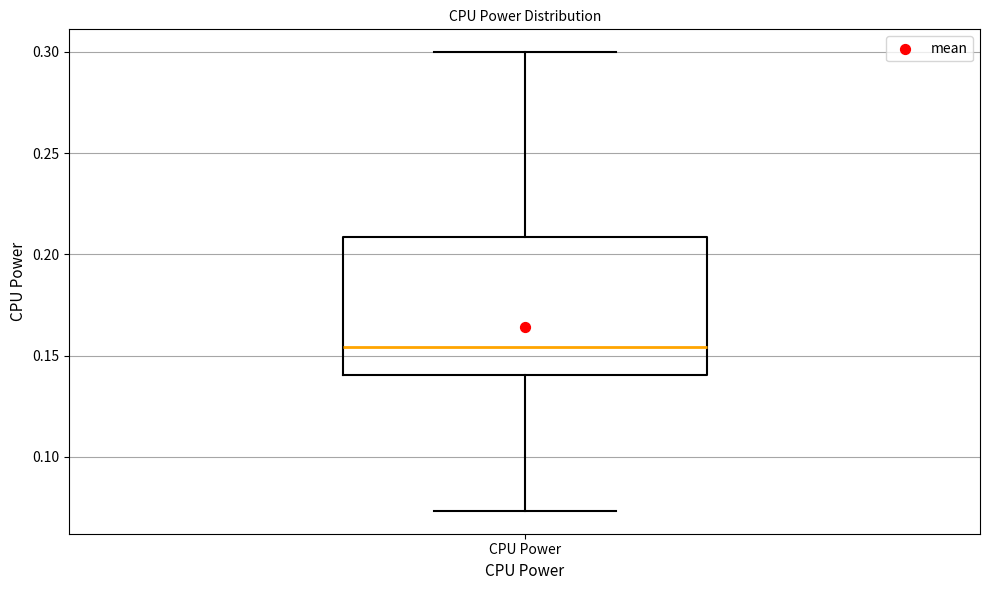

Where is the lower edge of the box for CPU Power on the y-axis? The values are not printed on the chart, so give them approximately, as read against the axis.

0.140